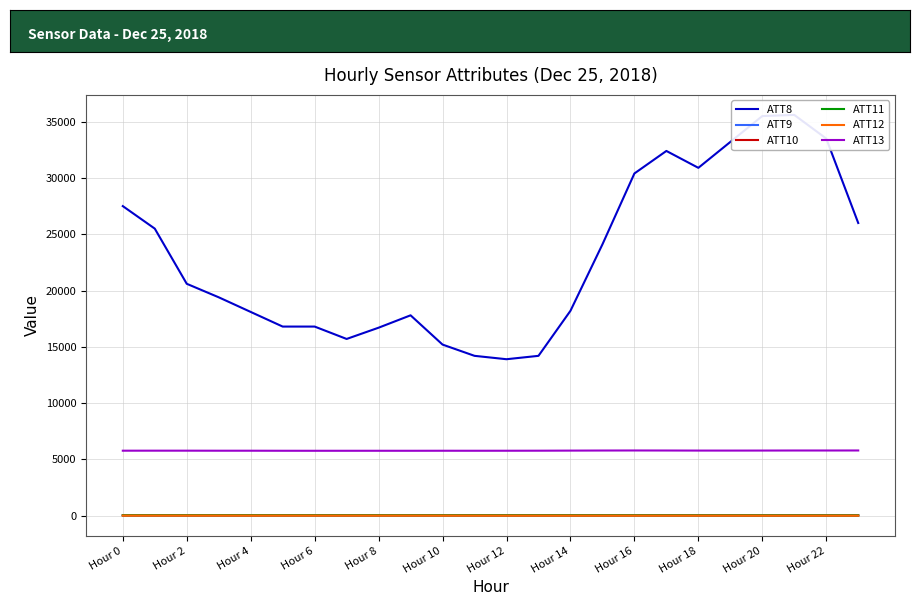

The value of ATT13 at Hour 14 is 1551.5. True or false?

False